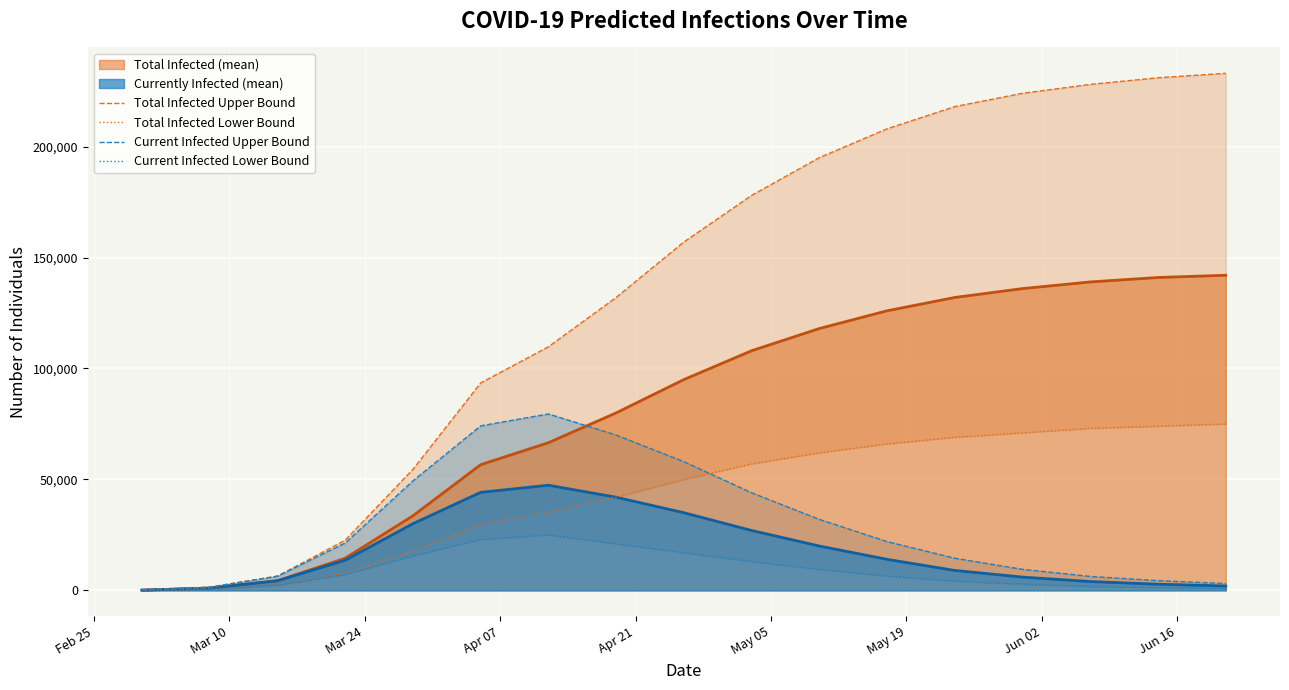

What is the highest value of the Total Infected (mean) series?

142000